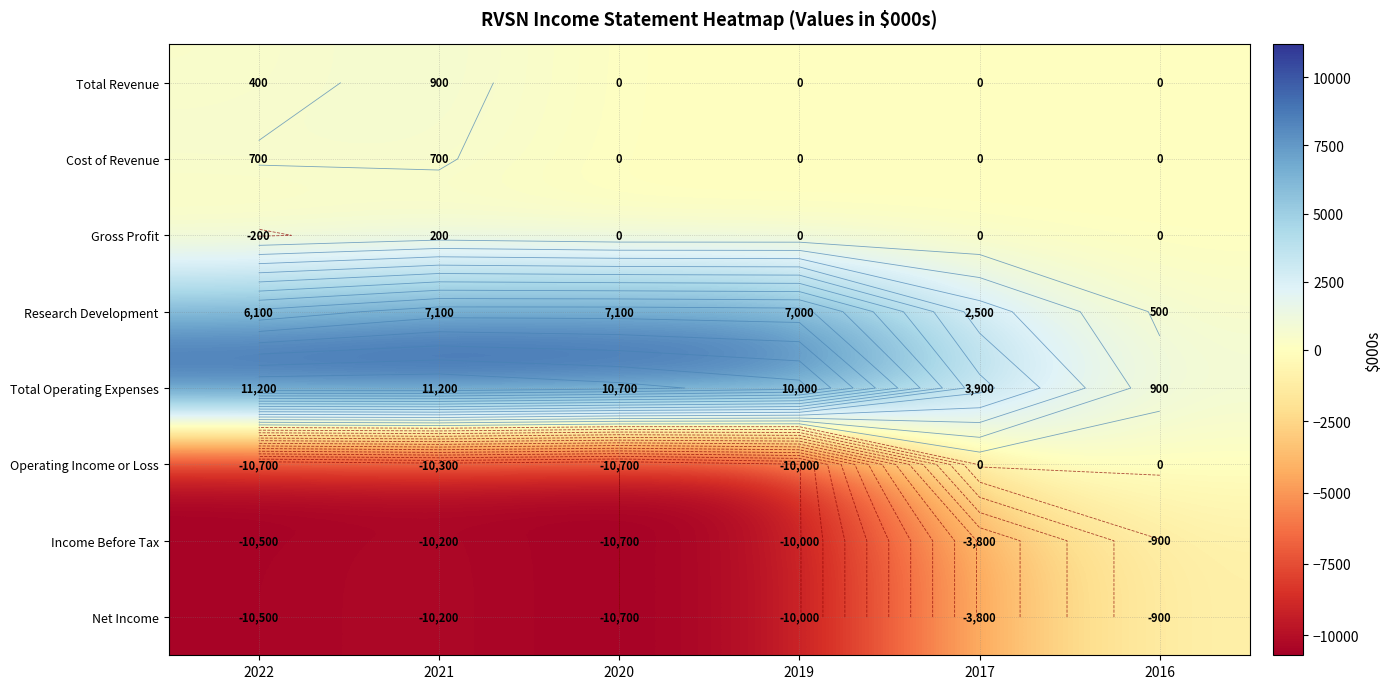

True or false: Operating Income or Loss has a value of -10700 at 2022.

True